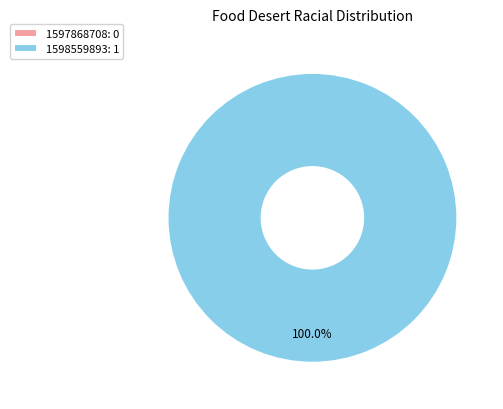

What percentage do 1598559893 and 1597868708 together represent?

100.0%